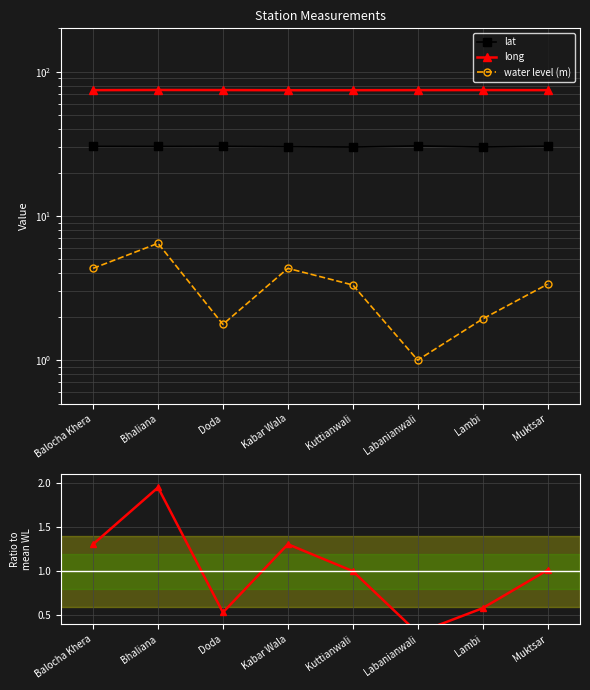

What is the difference between the second highest and second lowest values in the water level (m) series?

2.6